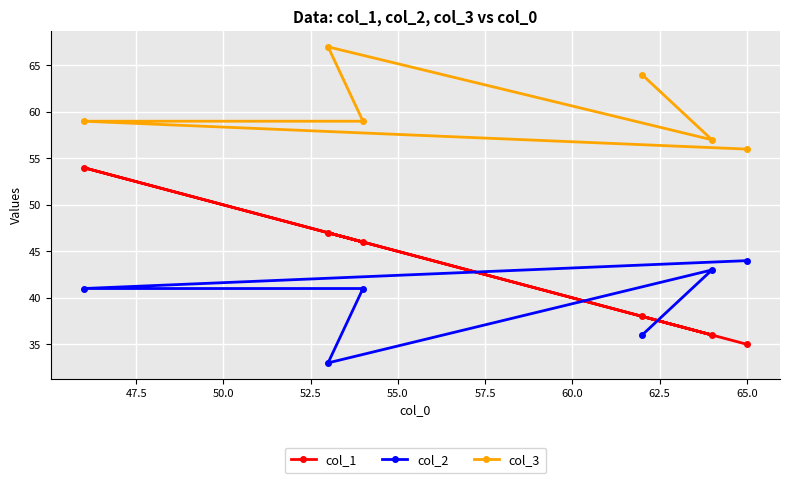

What is the highest value of the col_1 series?

54